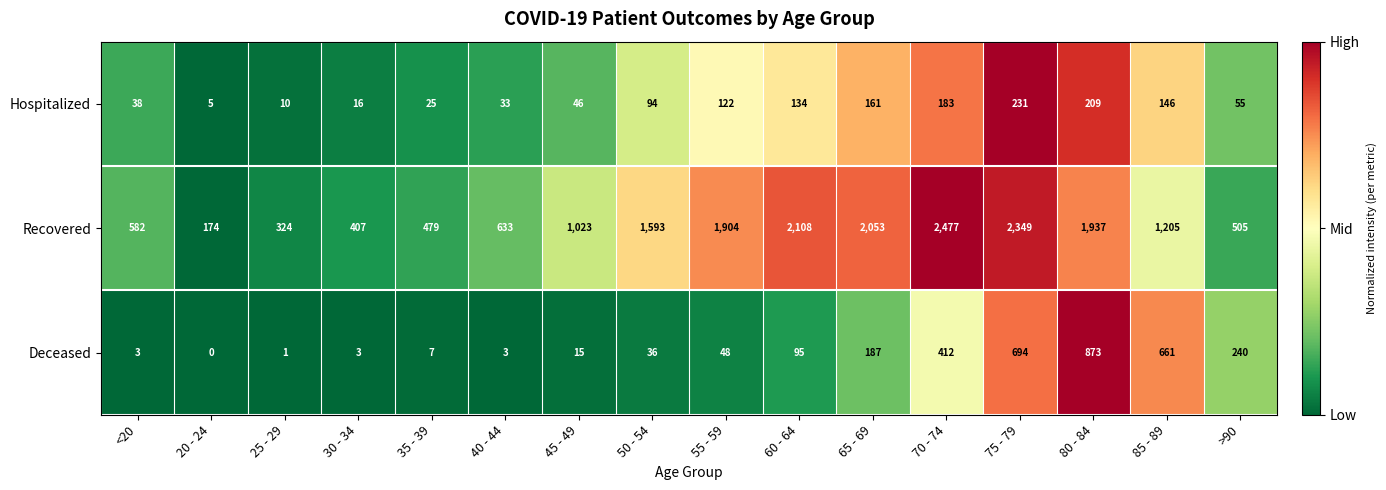

List the labels in order of Recovered value, largest first.

70 - 74, 75 - 79, 60 - 64, 65 - 69, 80 - 84, 55 - 59, 50 - 54, 85 - 89, 45 - 49, 40 - 44, <20, >90, 35 - 39, 30 - 34, 25 - 29, 20 - 24